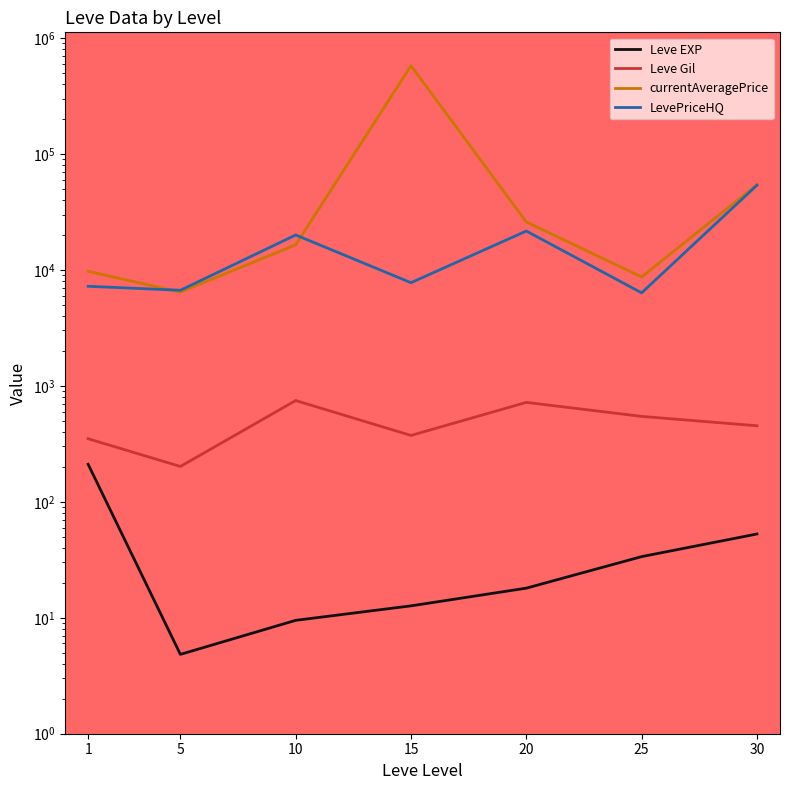

What is the sum of the Leve EXP values at 5 and 10?

14.3